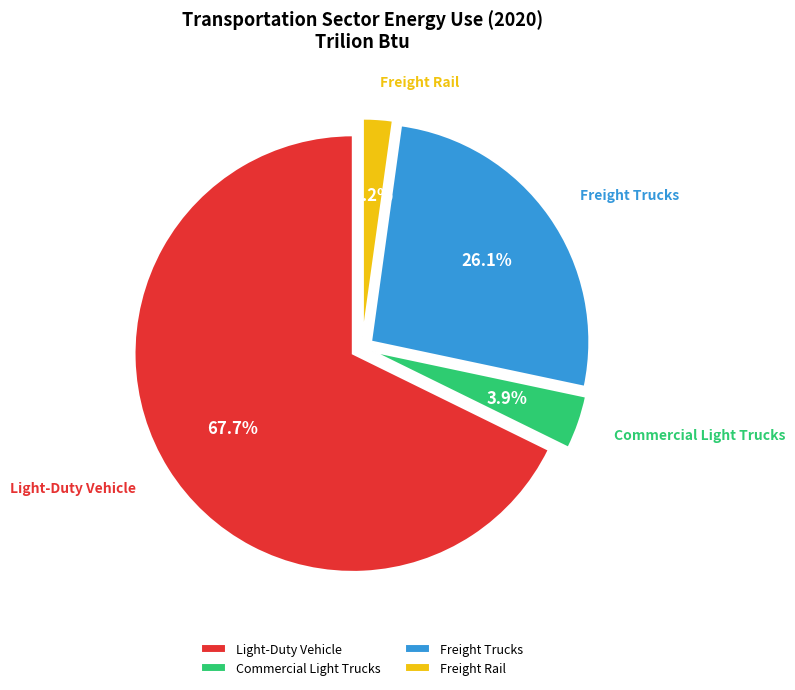

Count the number of slices in the pie.

4